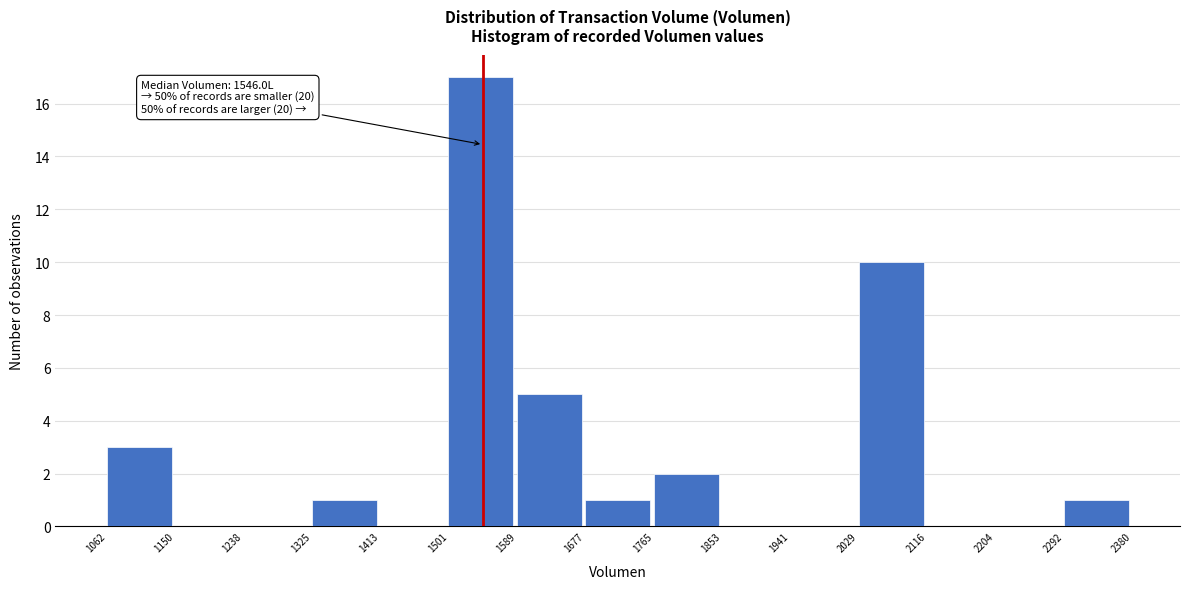

Over which range of the x-axis is the bar tallest?

1501 to 1589